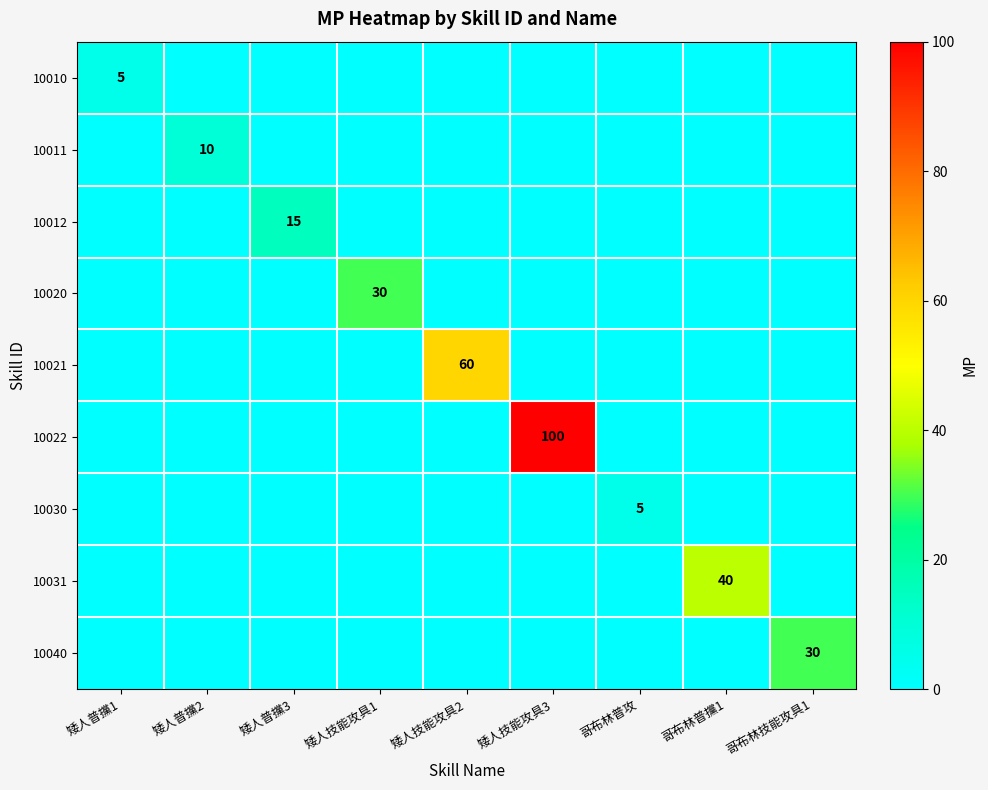

How many series are shown in this chart?

9